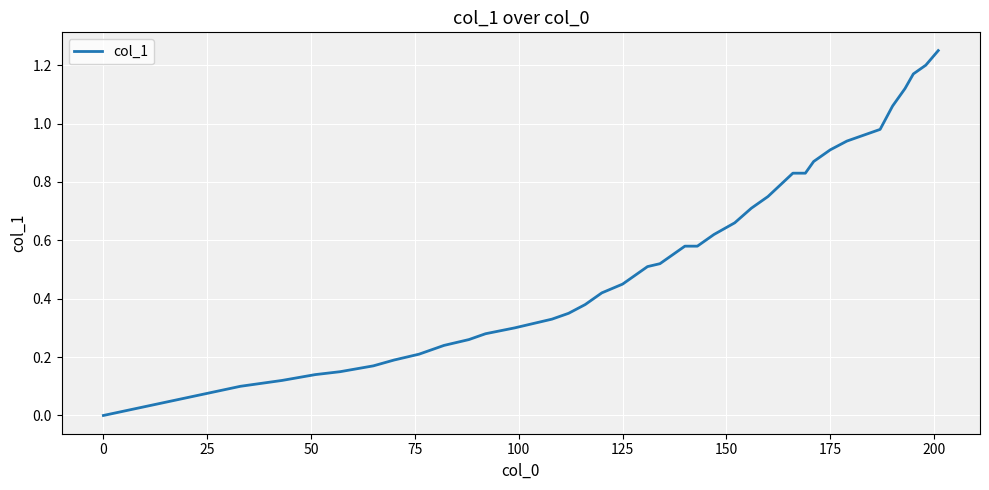

Reading right to left, what are all the values shown in this chart?

1.2	1.2	1.2	1.1	1.1	1.0	0.9	0.9	0.9	0.8	0.8	0.8	0.8	0.7	0.7	0.6	0.6	0.6	0.6	0.5	0.5	0.5	0.5	0.4	0.4	0.3	0.3	0.3	0.3	0.3	0.3	0.2	0.2	0.2	0.2	0.1	0.1	0.1	0.1	0.0